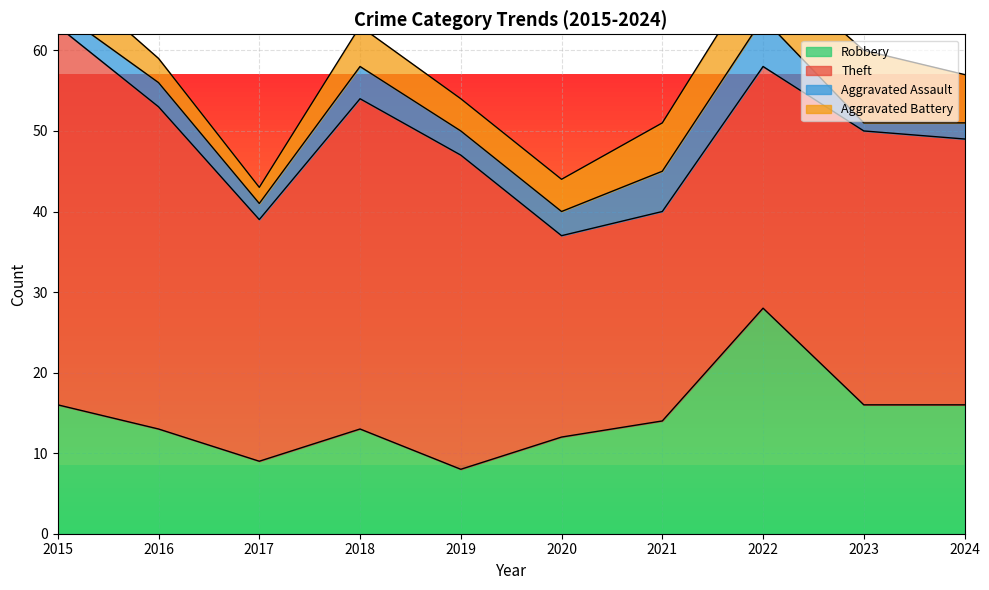

What is the difference between the maximum and minimum values in the Aggravated Assault series?

5